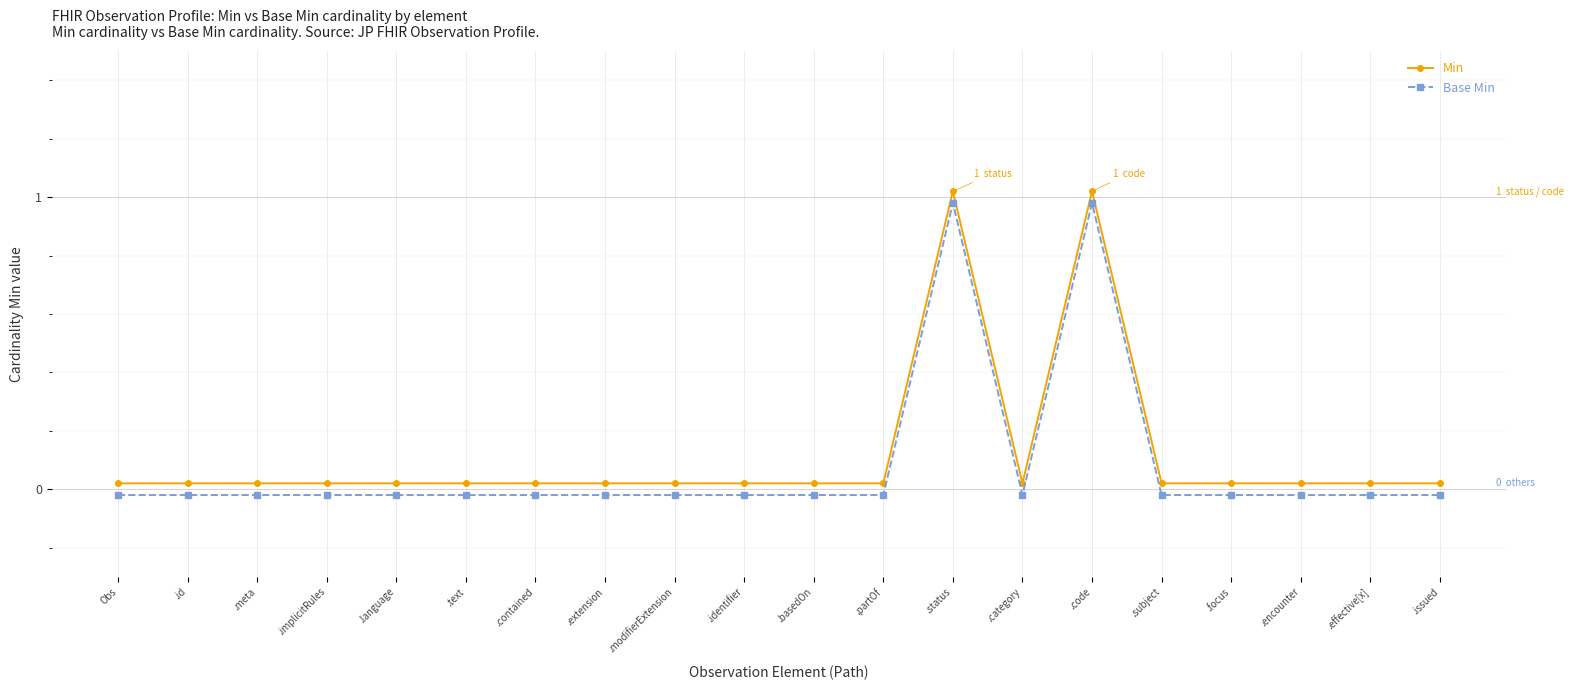

What is the average value of the Base Min series?

0.1